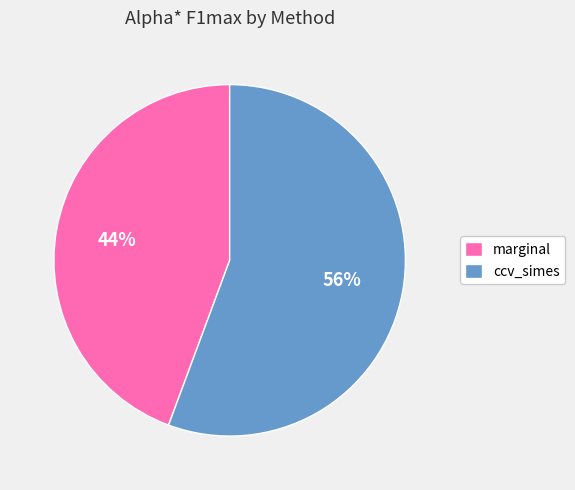

What percentage is the ccv_simes slice, to the nearest percent?

56%